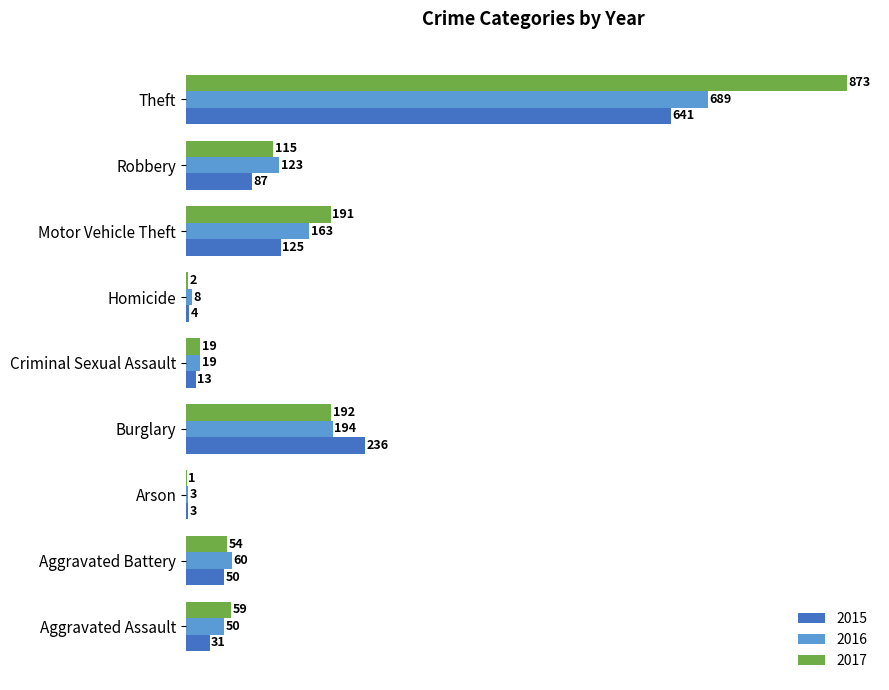

Which category has the highest value across all series?

Theft